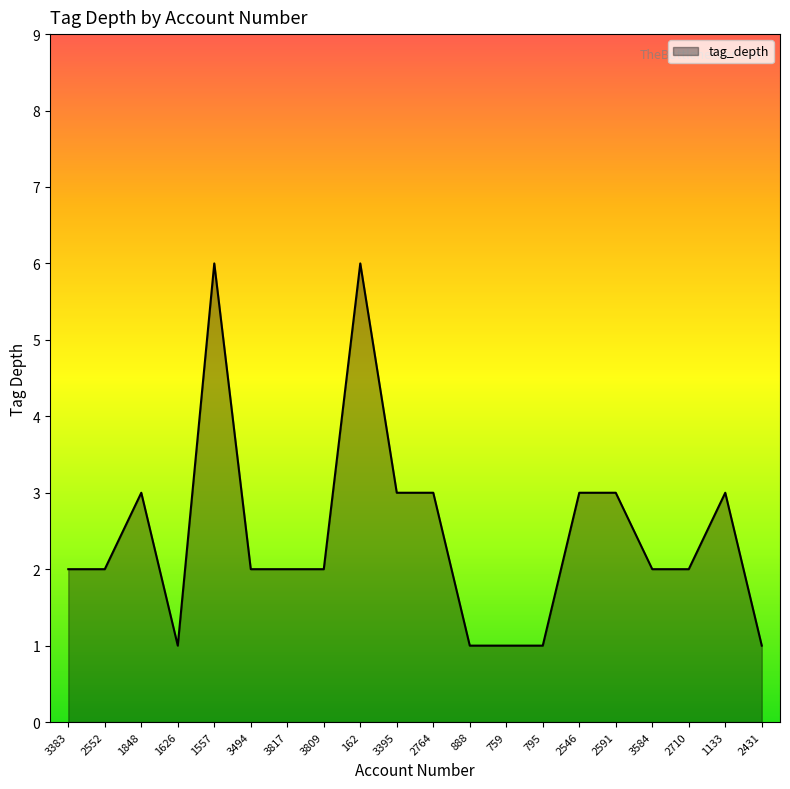

What is the sum of all values?

49